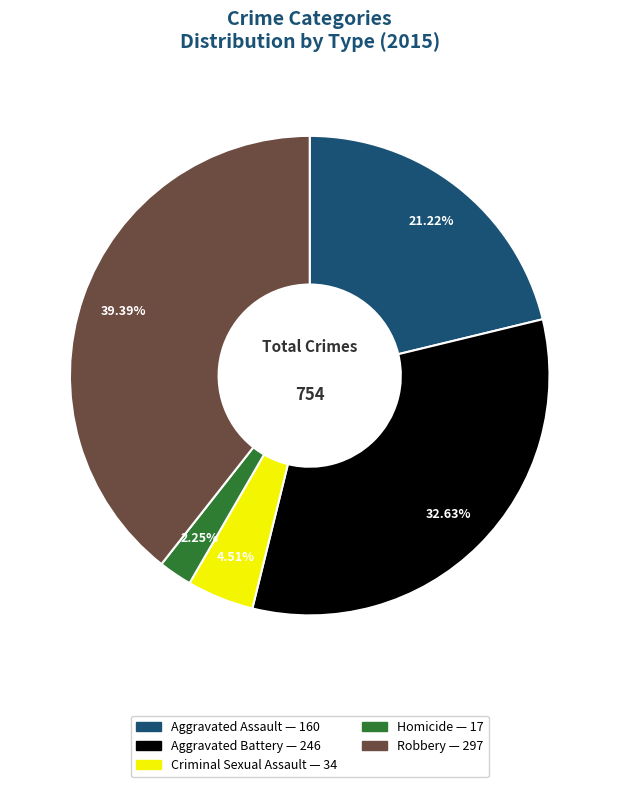

Rank the categories by value from lowest to highest.

Homicide, Criminal Sexual Assault, Aggravated Assault, Aggravated Battery, Robbery